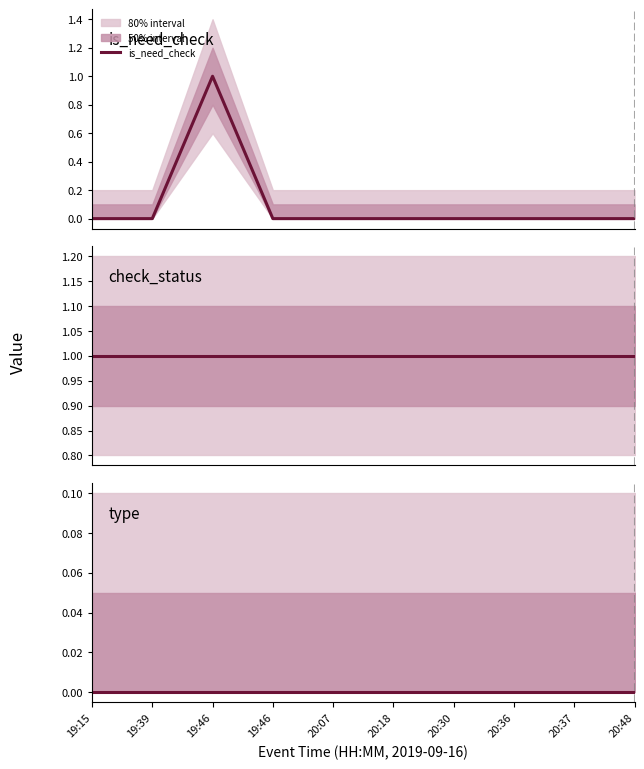

Count the is_need_check values in the range 0 to 1.

10